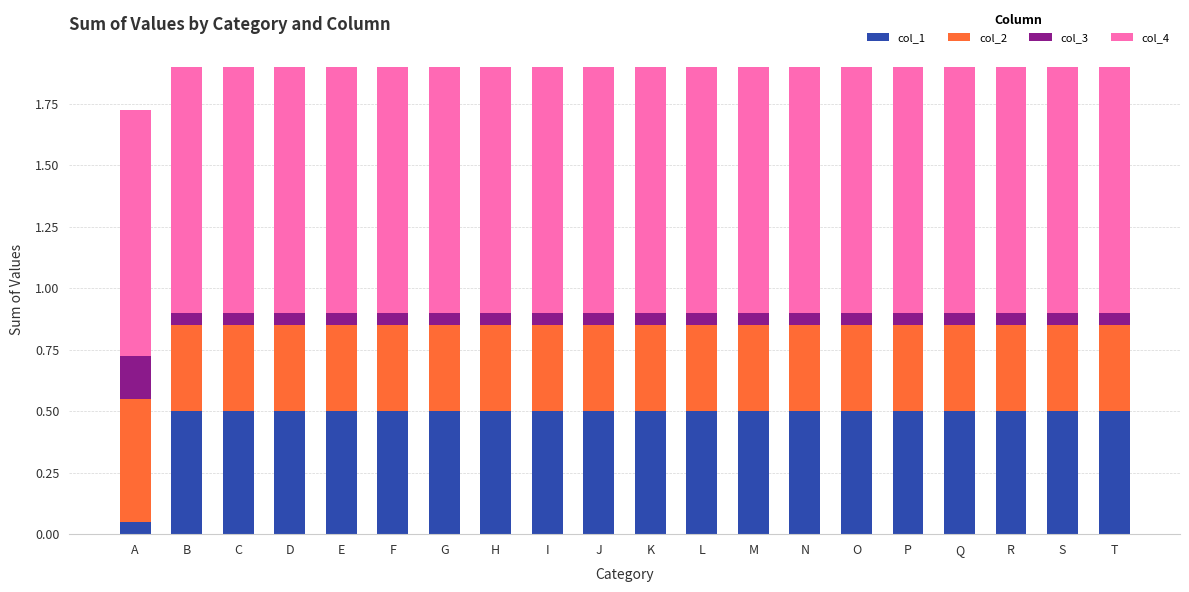

Is it true that col_1 equals 0.5 at L?

True